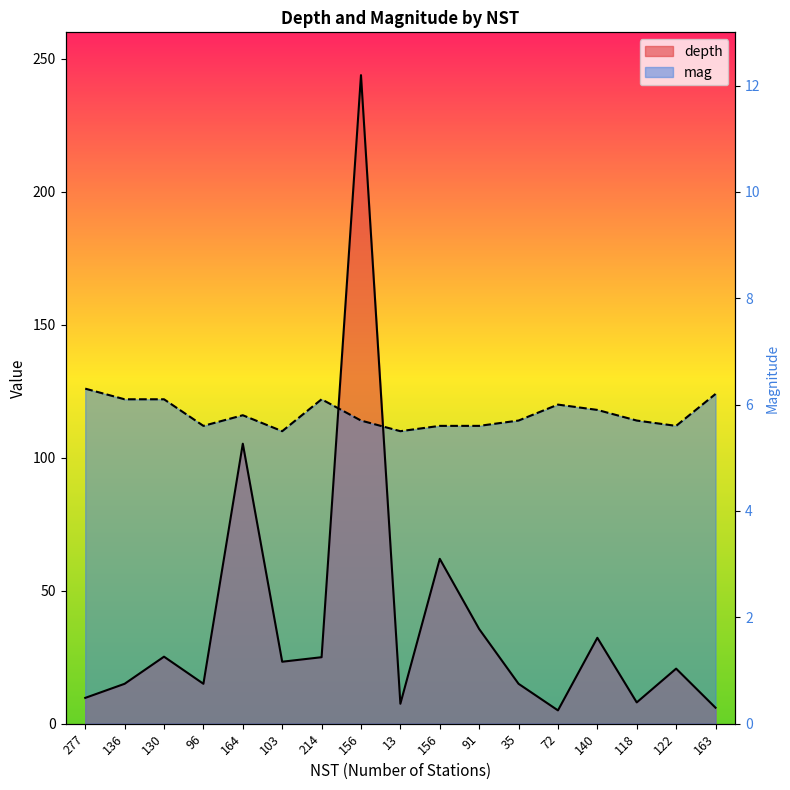

Where do mag and depth first cross each other?

214 and 156